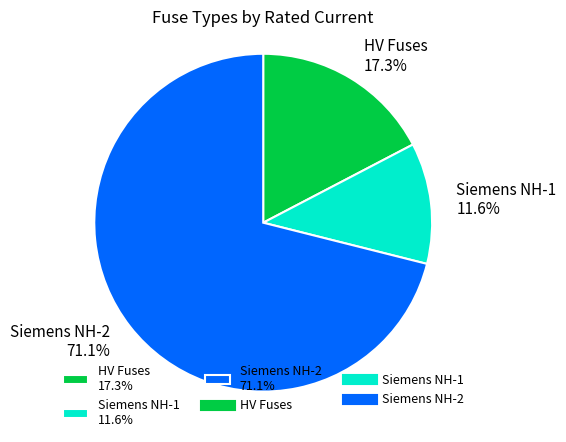

Is the sum of Siemens NH-2 71.1% and Siemens NH-1 11.6% greater than half?

Yes